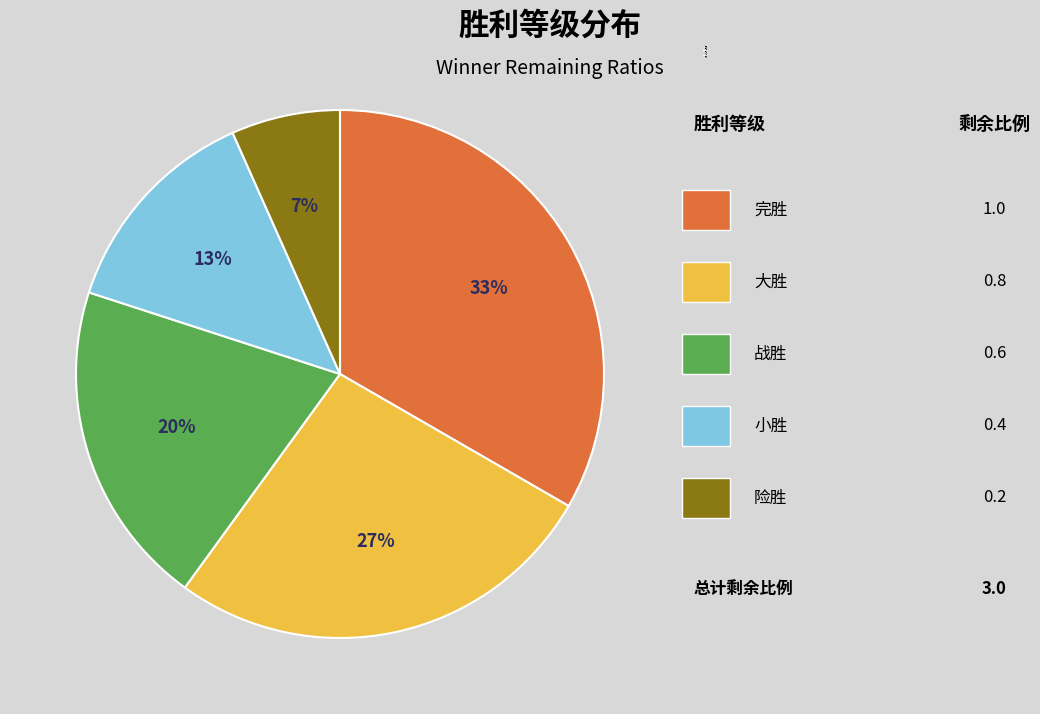

True or false: 战胜 accounts for 20% of the total.

True